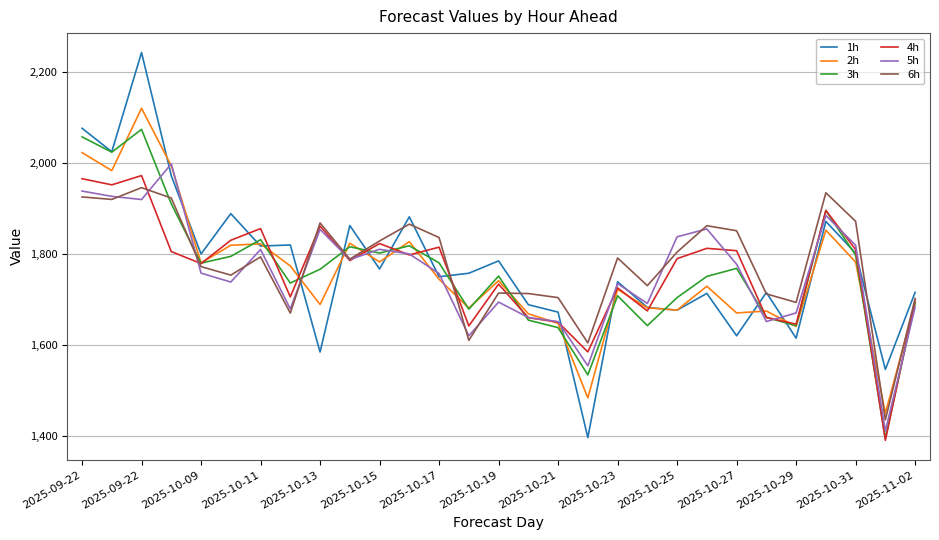

Which series has the largest range (max minus min)?

1h